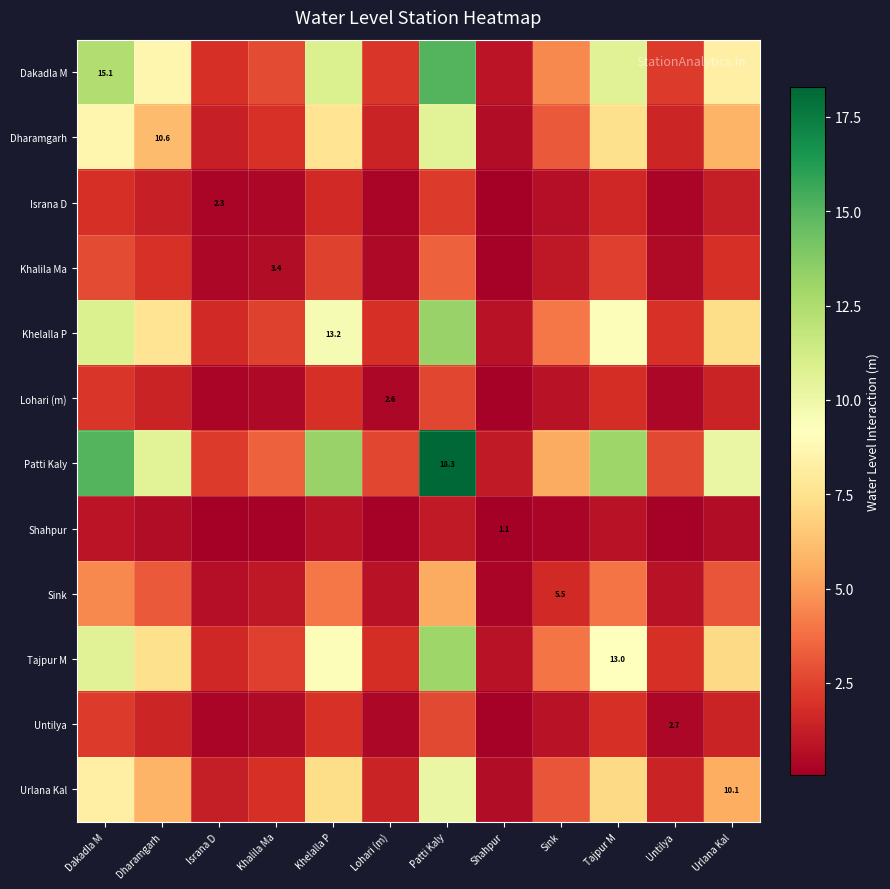

At which label does Lohari (m) first exceed 1?

Dakadla M